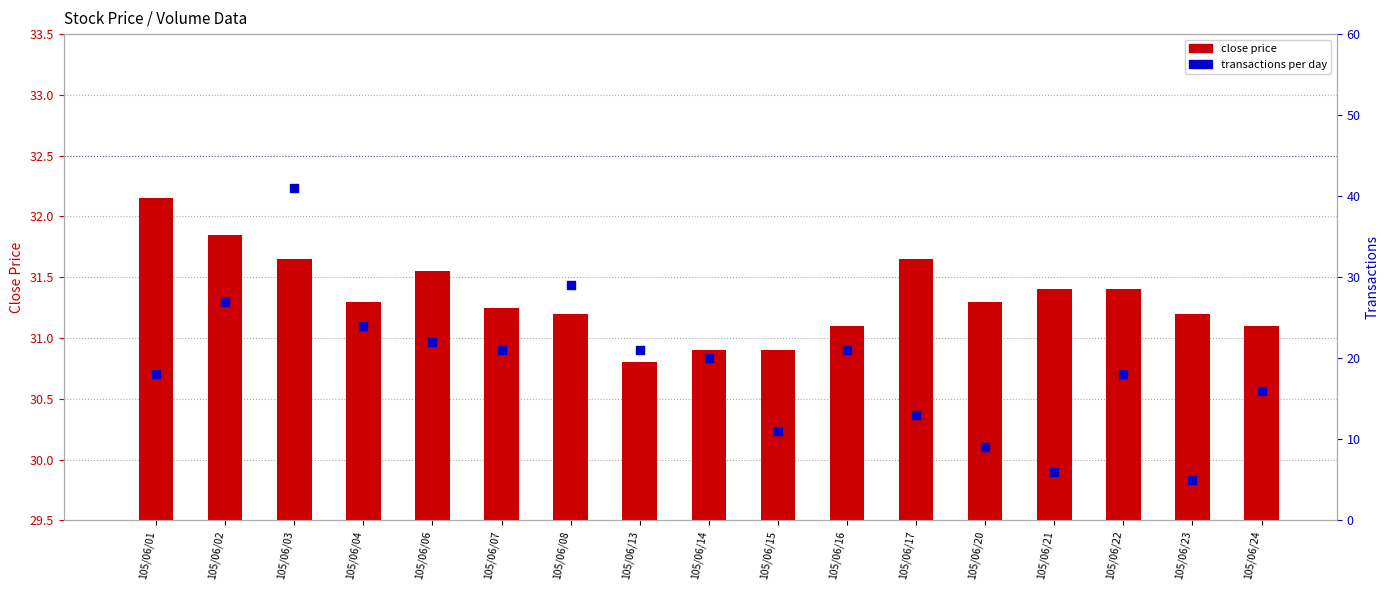

Which series contains the lowest Y value?

transactions (col_8)